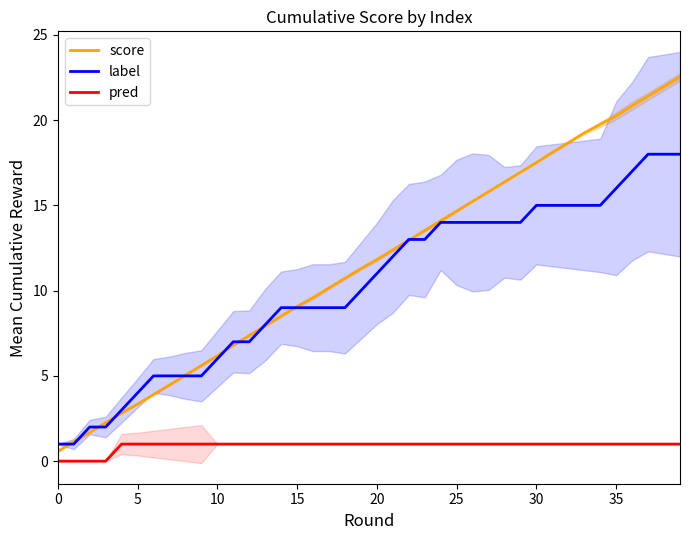

What are all the series names shown in the legend?

score, label, pred